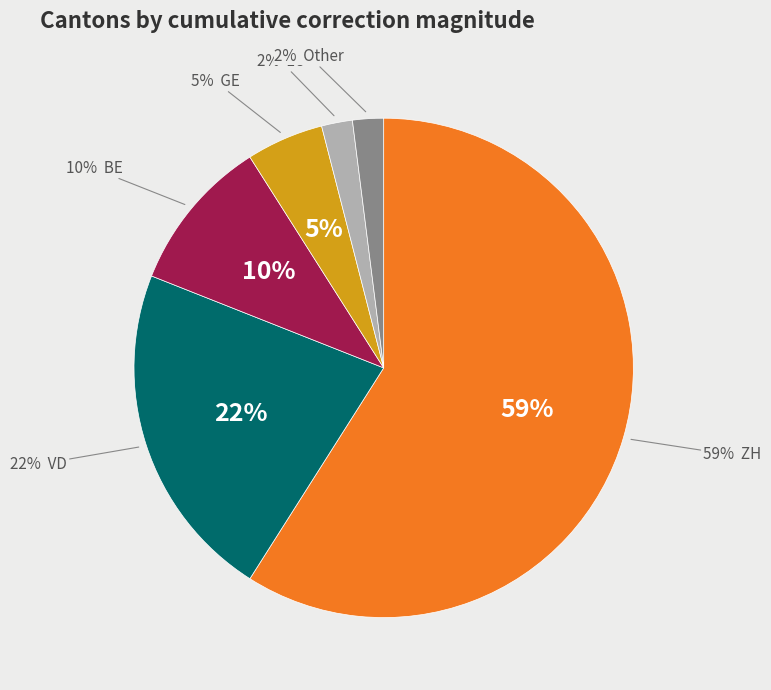

What portion of the pie excludes 34?

100.0%